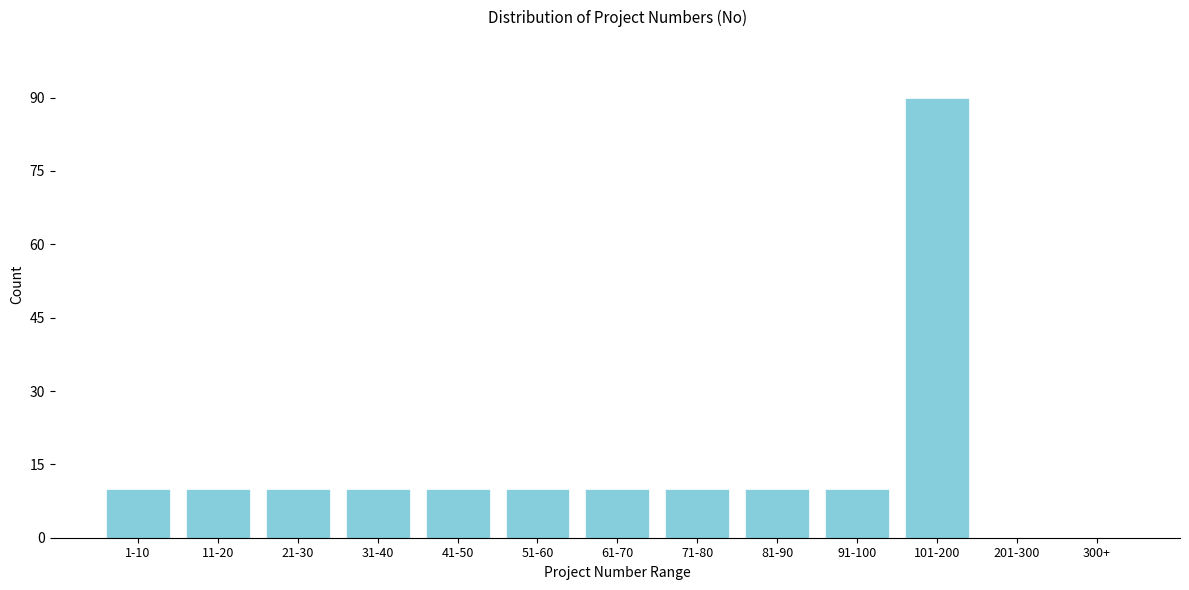

Reading right to left, extract all data points from this chart.

300+=0	201-300=0	101-200=90	91-100=10	81-90=10	71-80=10	61-70=10	51-60=10	41-50=10	31-40=10	21-30=10	11-20=10	1-10=10